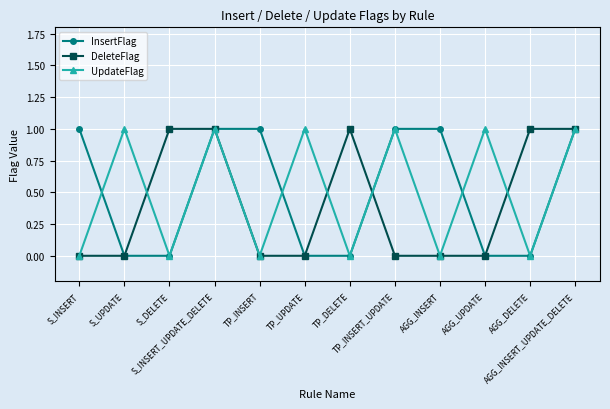

How many interior local peaks does the UpdateFlag series have?

5